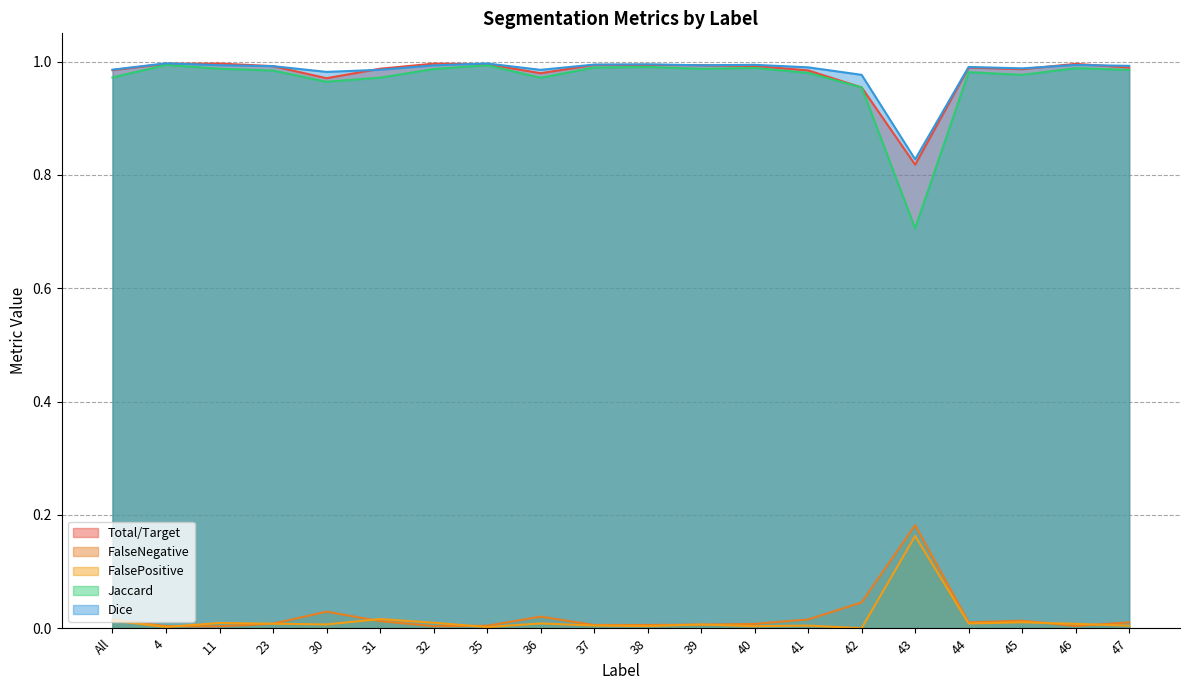

Which series has the widest spread of values?

Jaccard